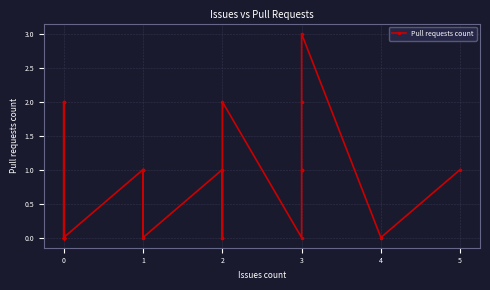

The value at 1 is 1. True or false?

True